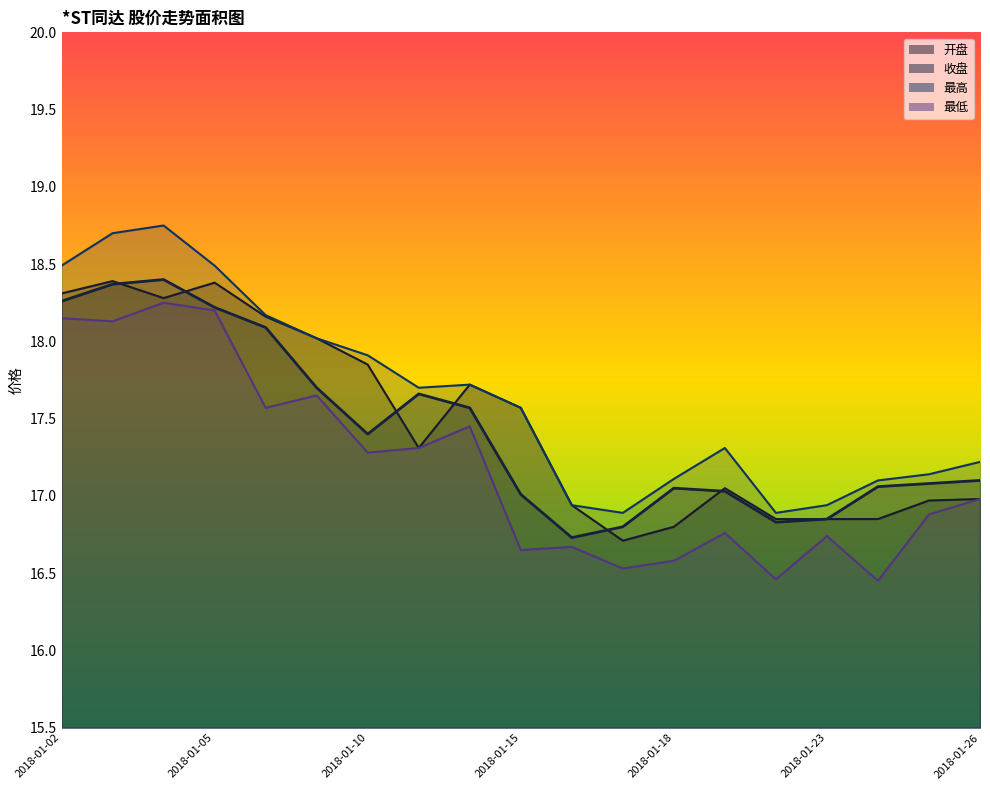

True or false: 最高 and 收盘 intersect in this chart.

False